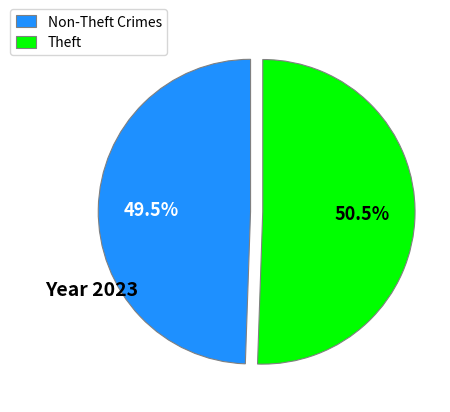

Which slice represents more than half of the pie?

Theft